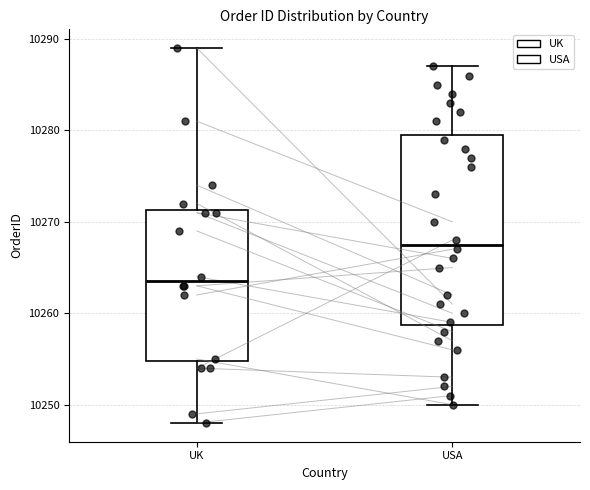

Reading left to right, transcribe this box plot: for each box, give where its median line is, the range the box spans, and where its two whiskers end, as read against the y-axis. The values are not printed on the chart, so give them approximately, as read against the axis.

UK: median 10264, box 10255 to 10271, whiskers 10248 to 10289
USA: median 10268, box 10259 to 10280, whiskers 10250 to 10287